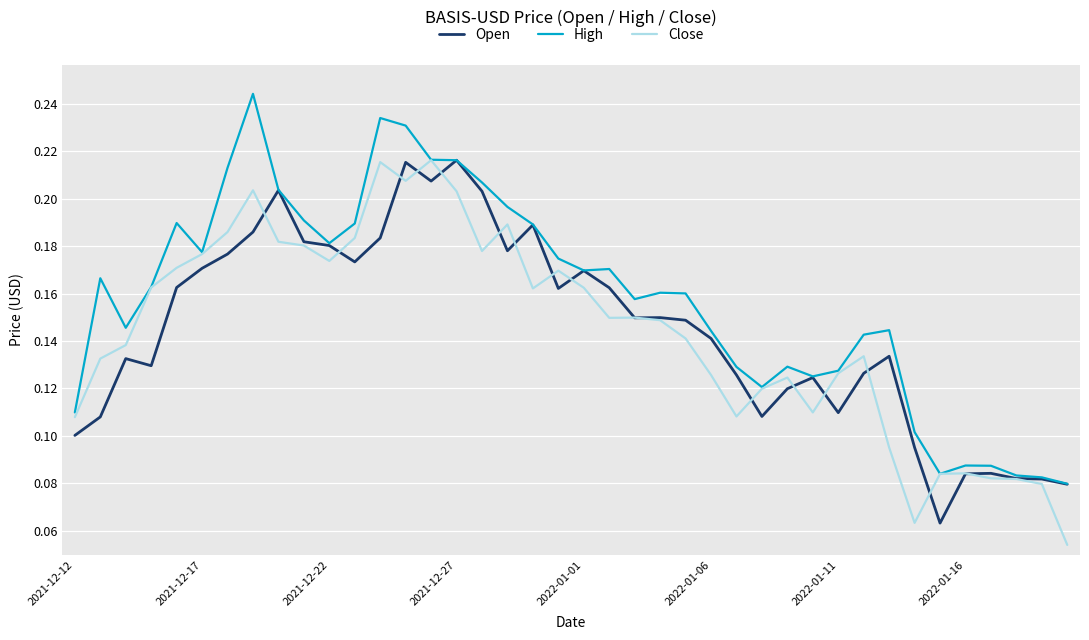

Which series has the largest total across all categories?

High